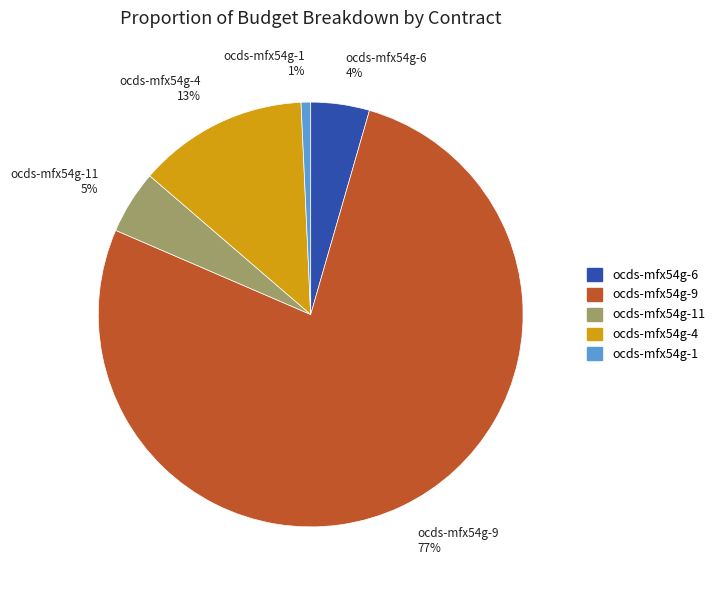

To the nearest percent, what is the average slice percentage?

20%